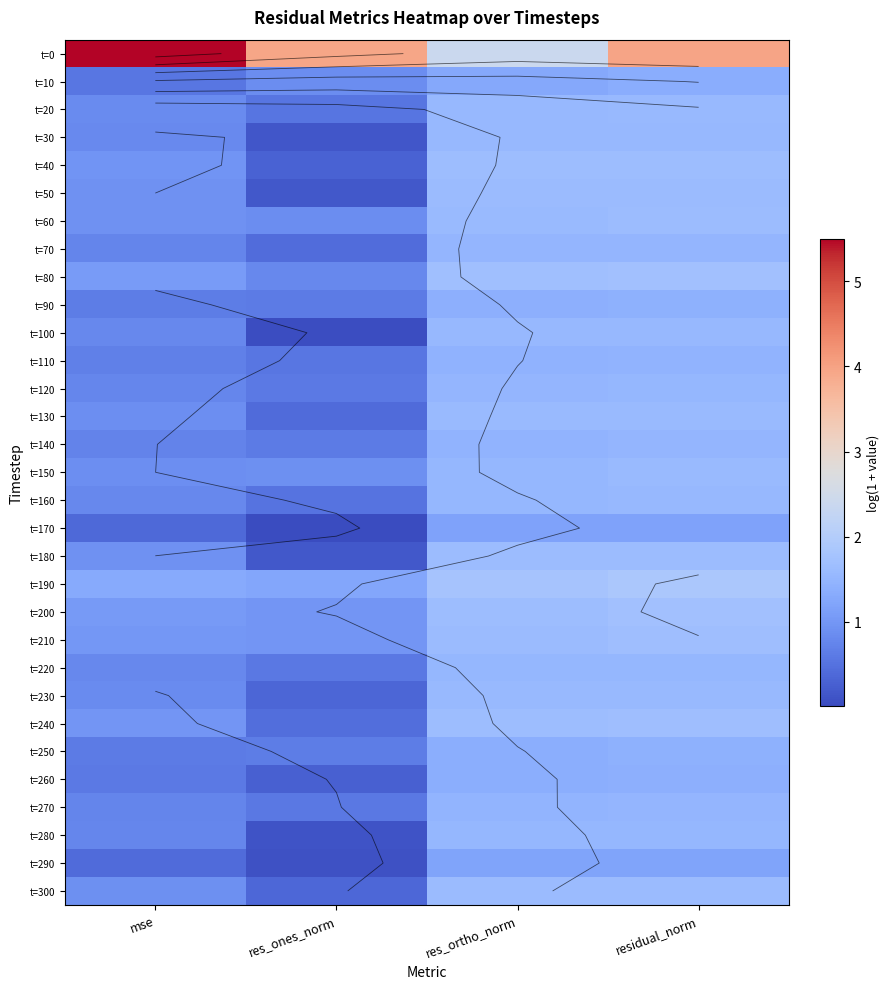

Which series changed the most between mse and res_ortho_norm?

t=0